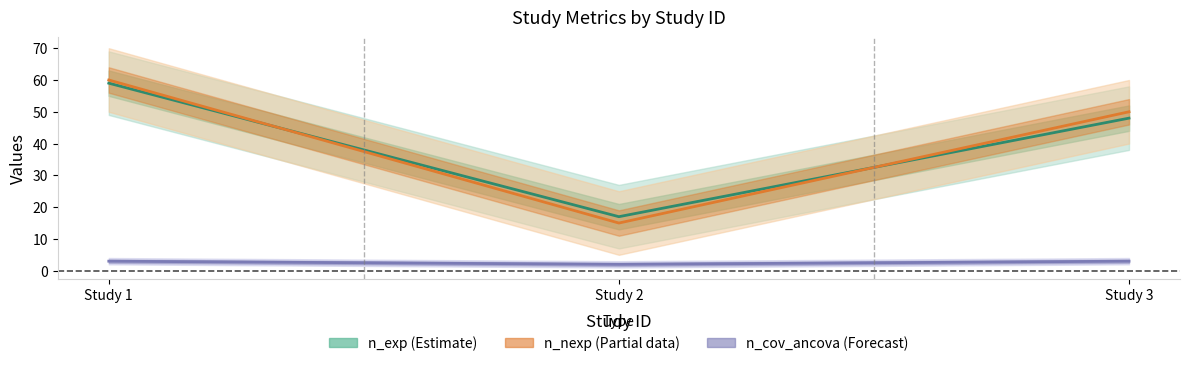

How many data points does each series have?

3